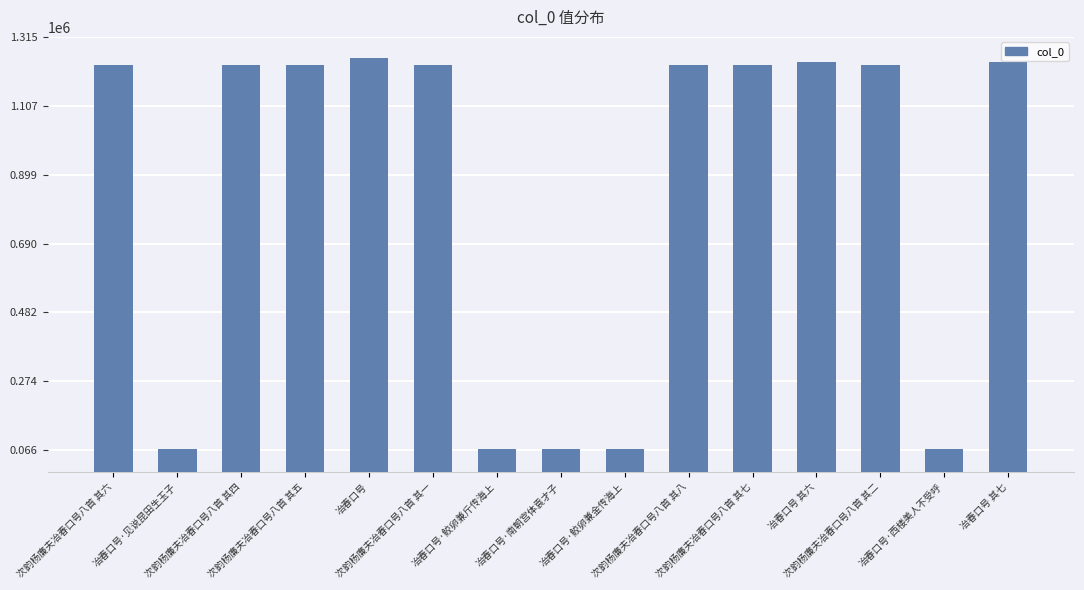

What is the difference between the maximum and minimum values?

1183152